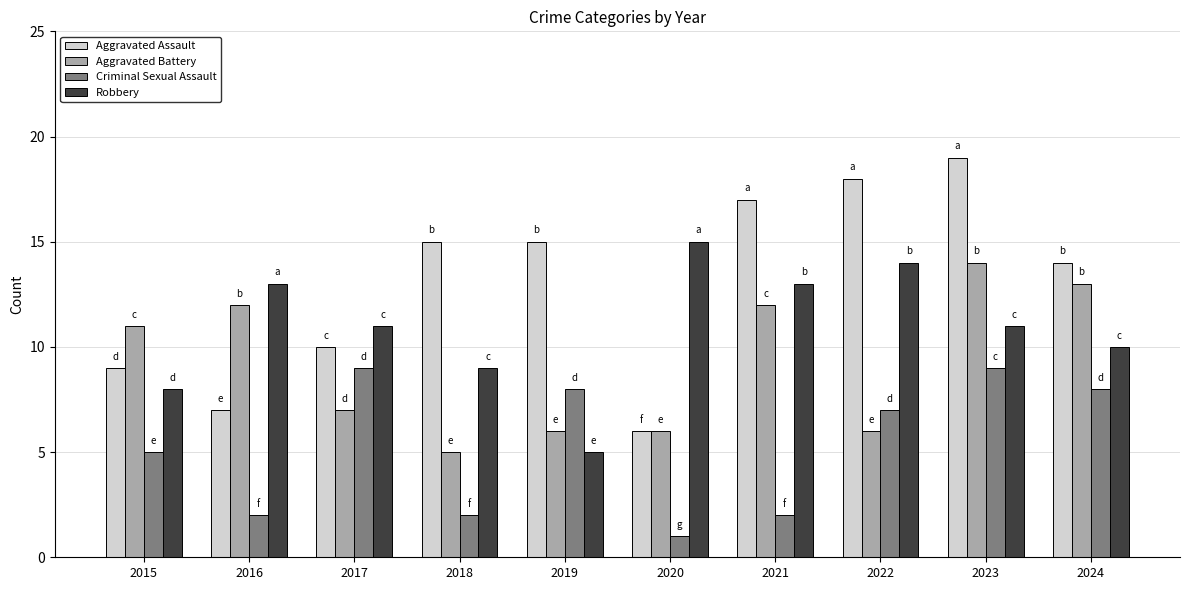

The Aggravated Battery series shows 14 at 2023. True or false?

True